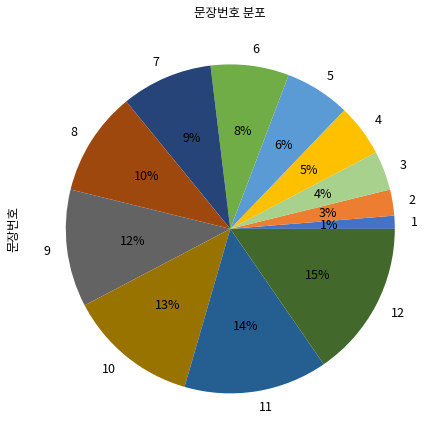

To the nearest percent, what percentage of the pie is 6?

8%